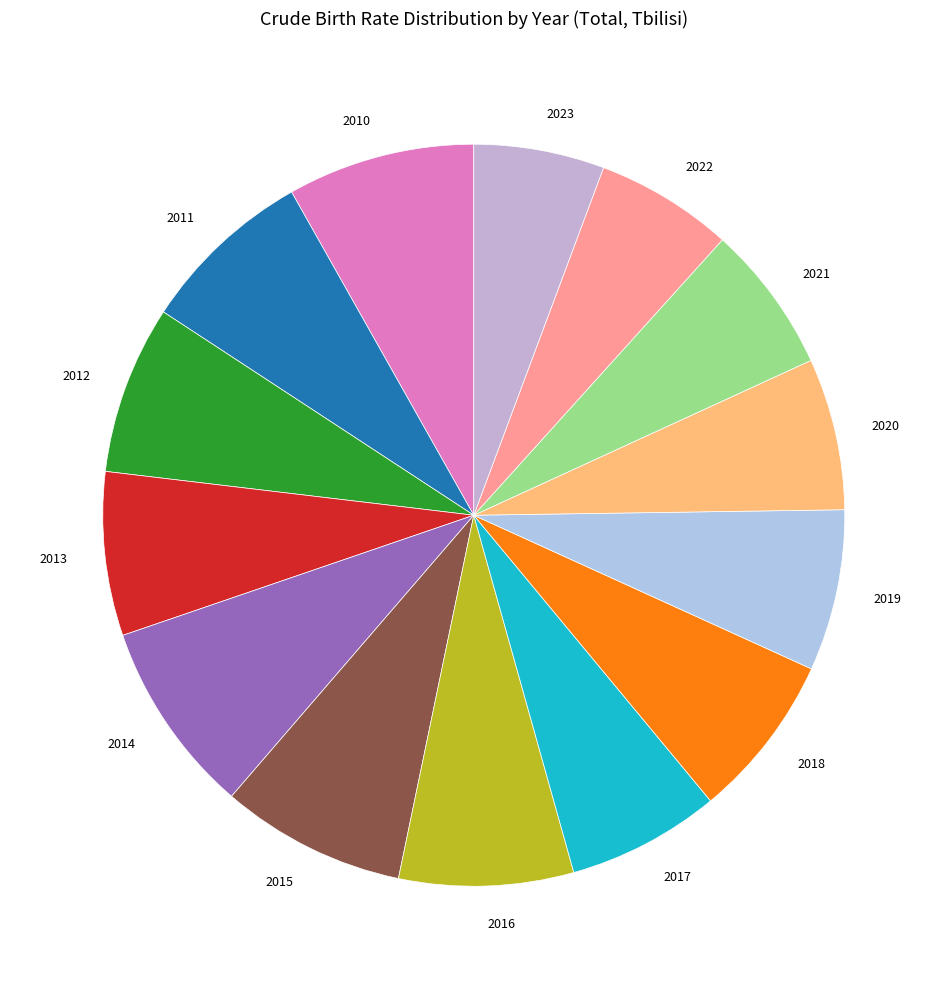

What is the ratio of the value at 2022 to the value at 2019?

0.9